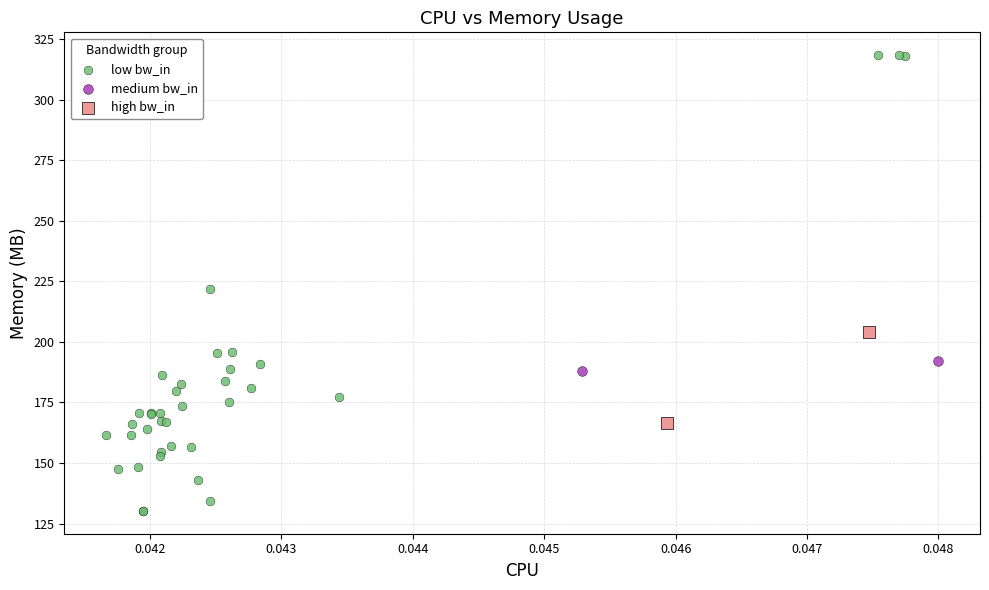

Which series has the largest Y range (max minus min)?

low bw_in